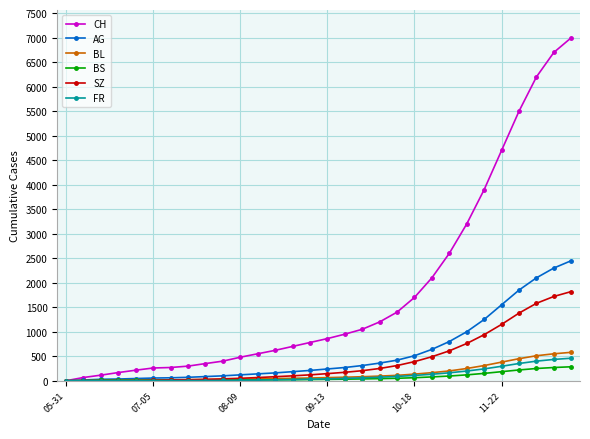

At how many categories does at least one series exceed 5673?

3